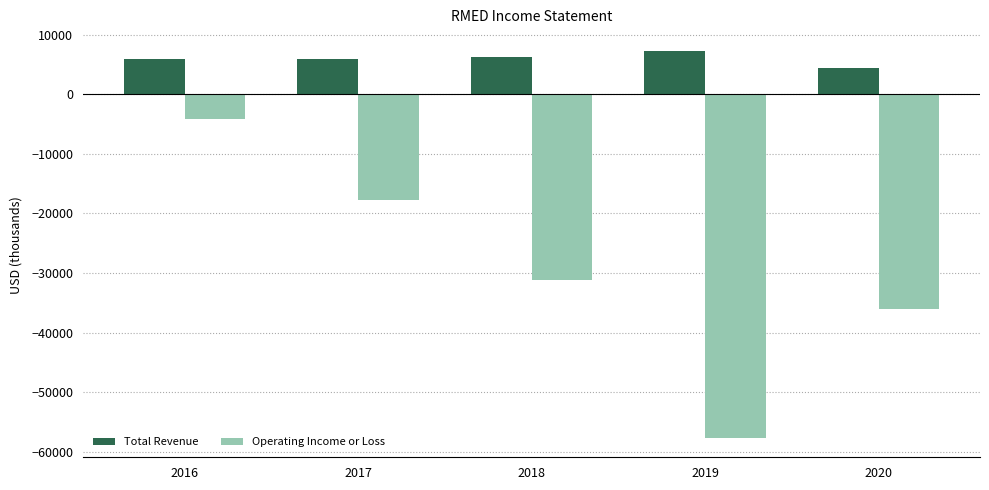

What is the difference between the Total Revenue values at 2020 and 2017?

1500